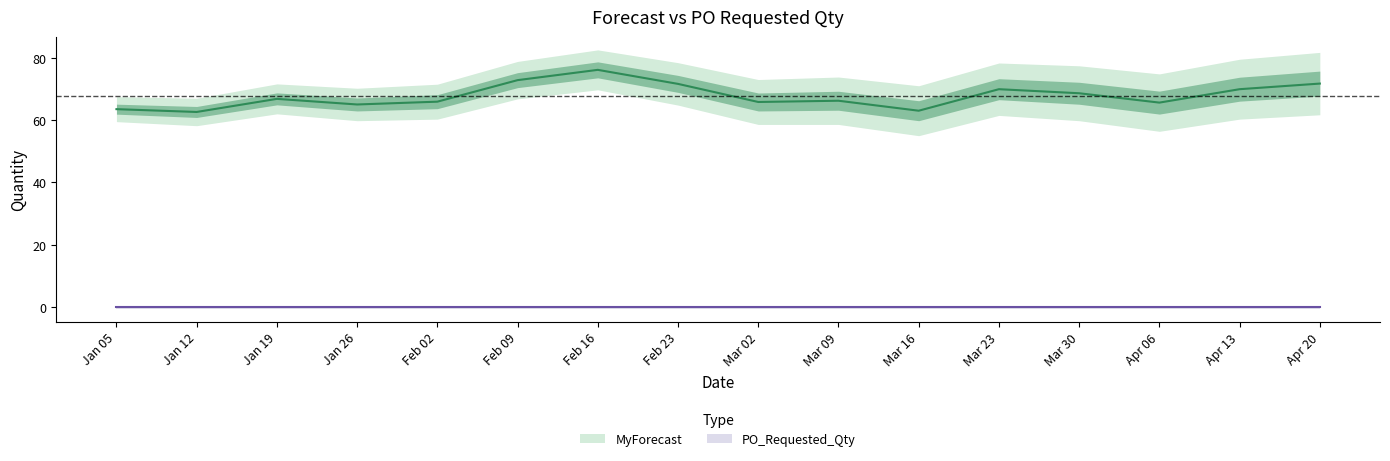

Reading left to right, transcribe all the data shown in this chart.

63.5	62.6	66.8	65.0	65.9	72.8	76.1	71.6	65.8	66.2	63.0	69.9	68.6	65.6	69.9	71.7